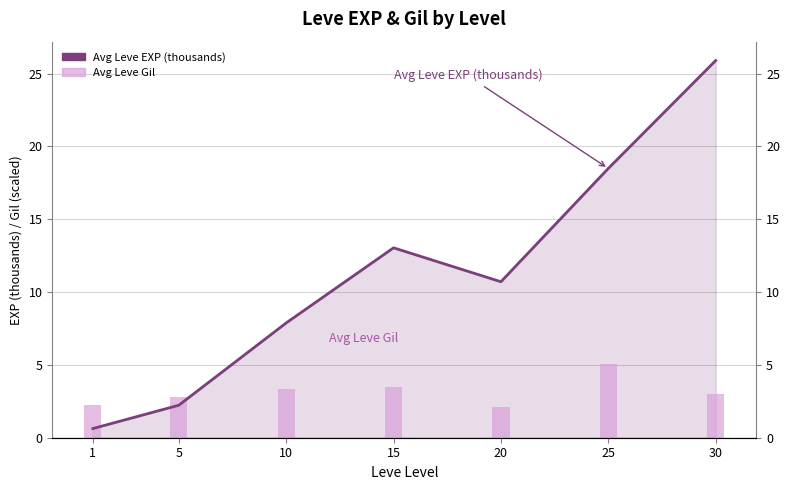

Reading right to left, list all the values displayed in this chart.

Avg Leve EXP (thousands): 30=25.9	25=18.5	20=10.7	15=13.0	10=7.9	5=2.2	1=0.6
Avg Leve Gil: 30=3.0	25=5.0	20=2.1	15=3.5	10=3.4	5=2.8	1=2.3